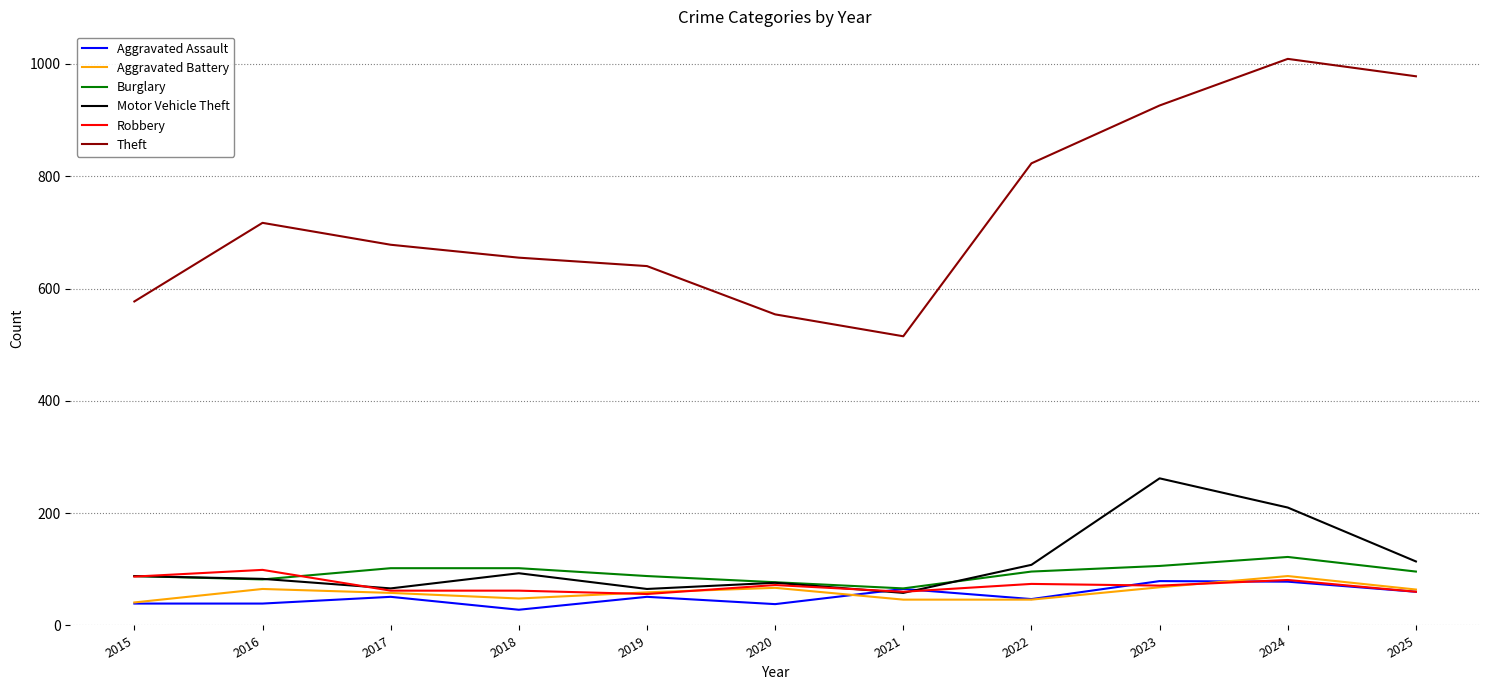

True or false: Theft and Burglary intersect in this chart.

False